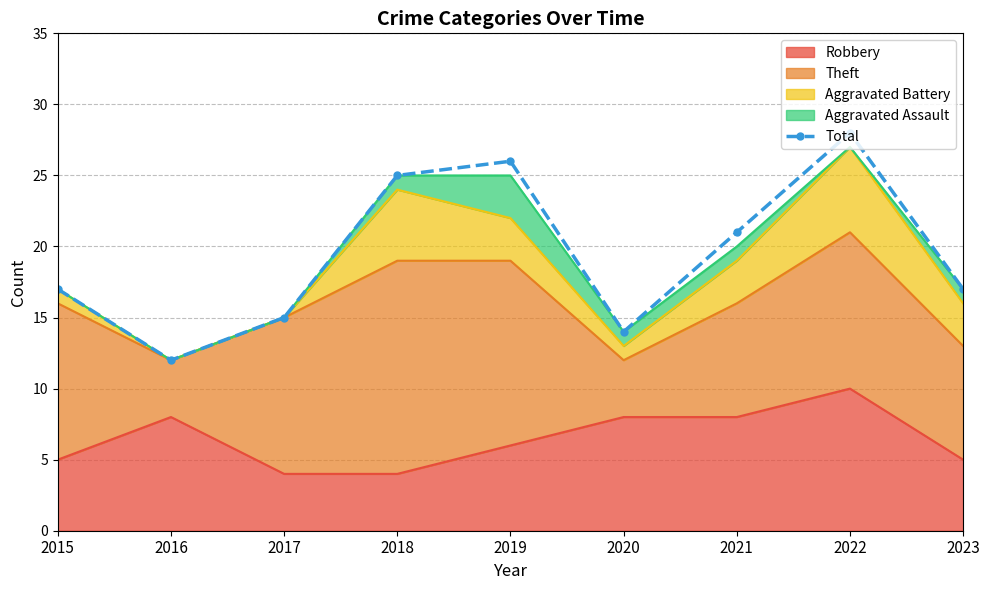

List the labels in order of value, largest first.

2022, 2019, 2018, 2021, 2015, 2023, 2017, 2020, 2016